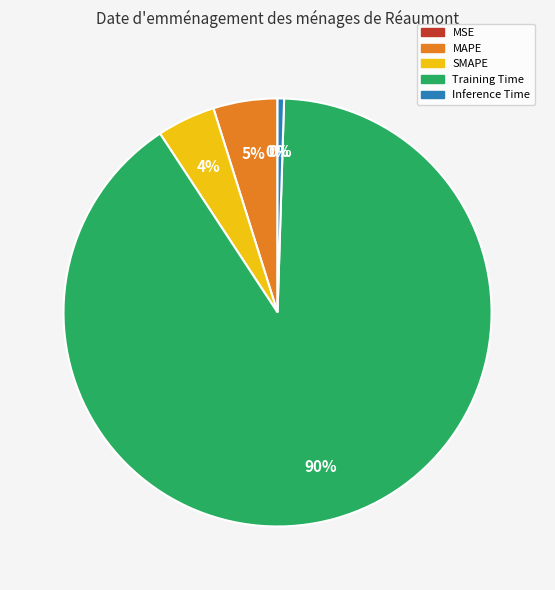

Which slice is the largest?

Training Time